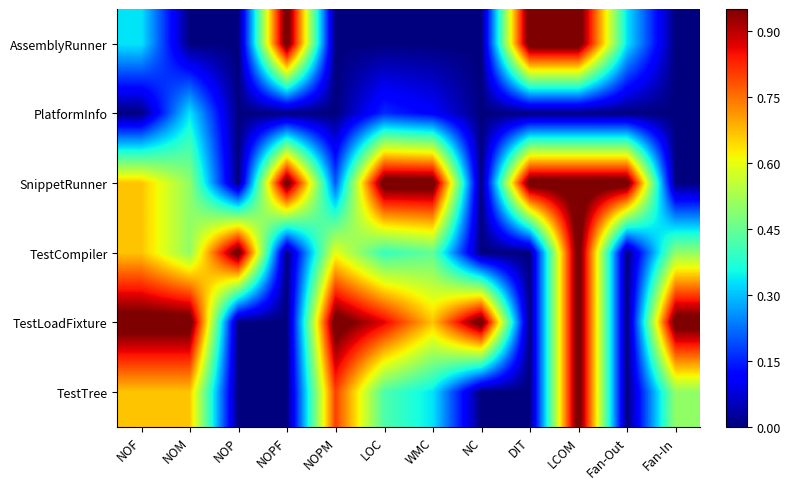

Which series has the largest total across all categories?

TestLoadFixture